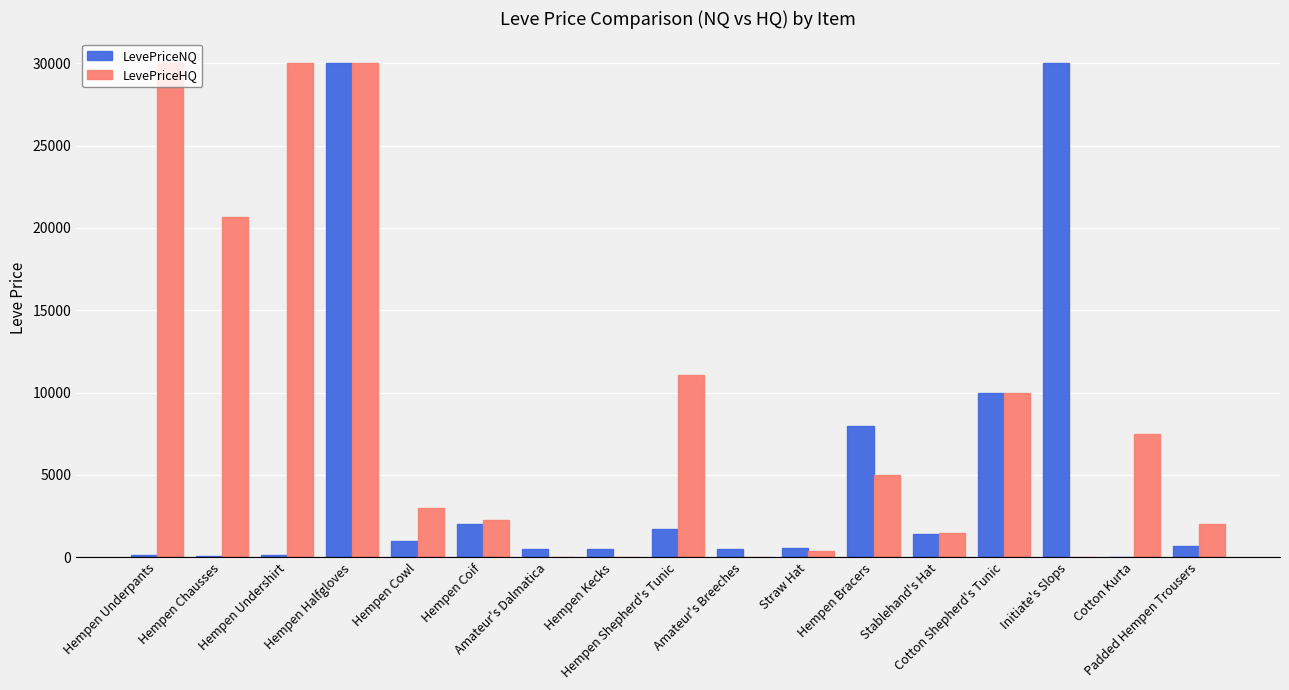

Which series has the largest total across all categories?

LevePriceHQ